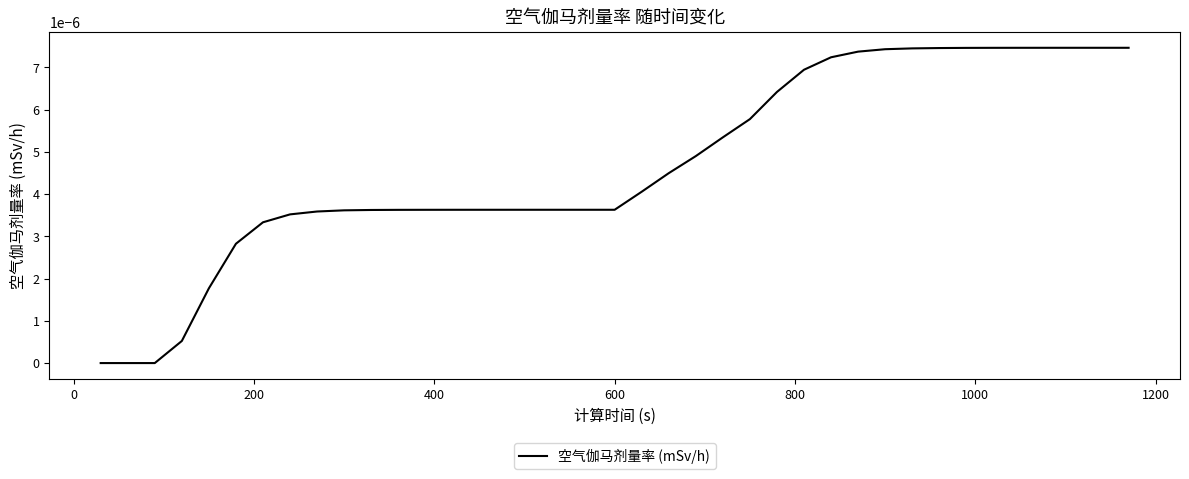

How many lines are shown in the chart?

1